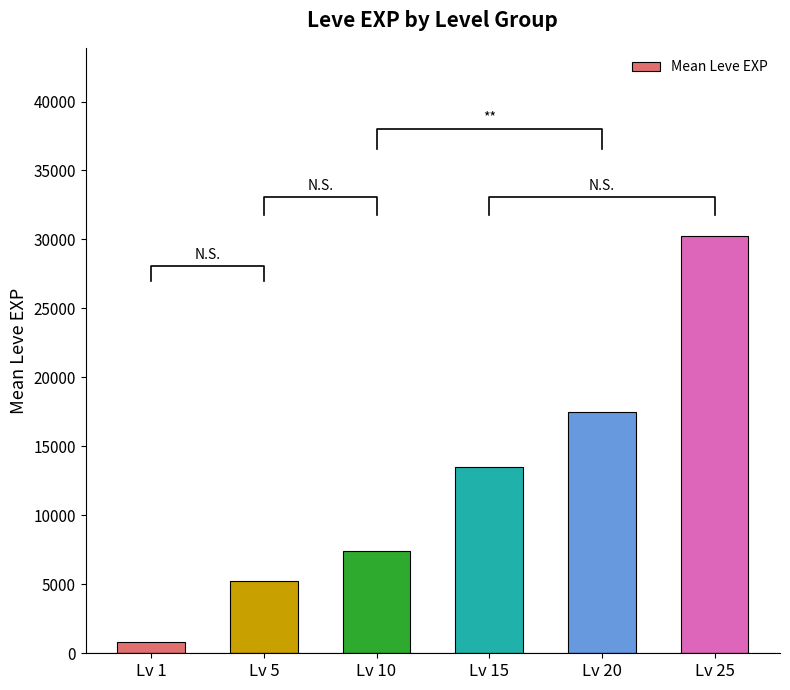

What is the ratio of the value at Lv 15 to the value at Lv 20?

0.8